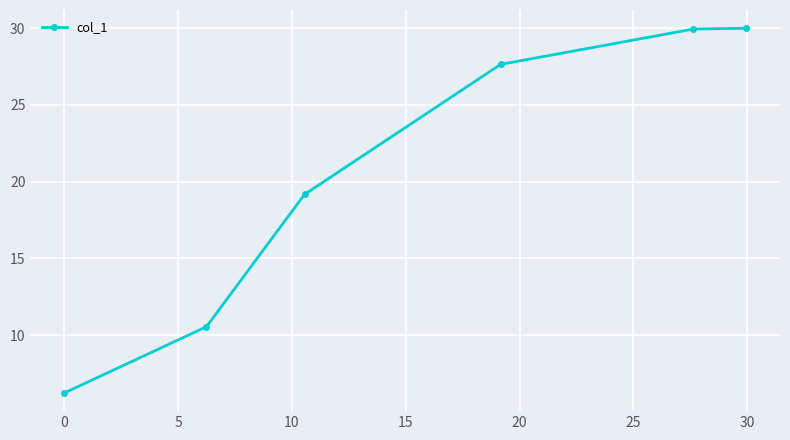

What is the smallest value displayed?

6.2